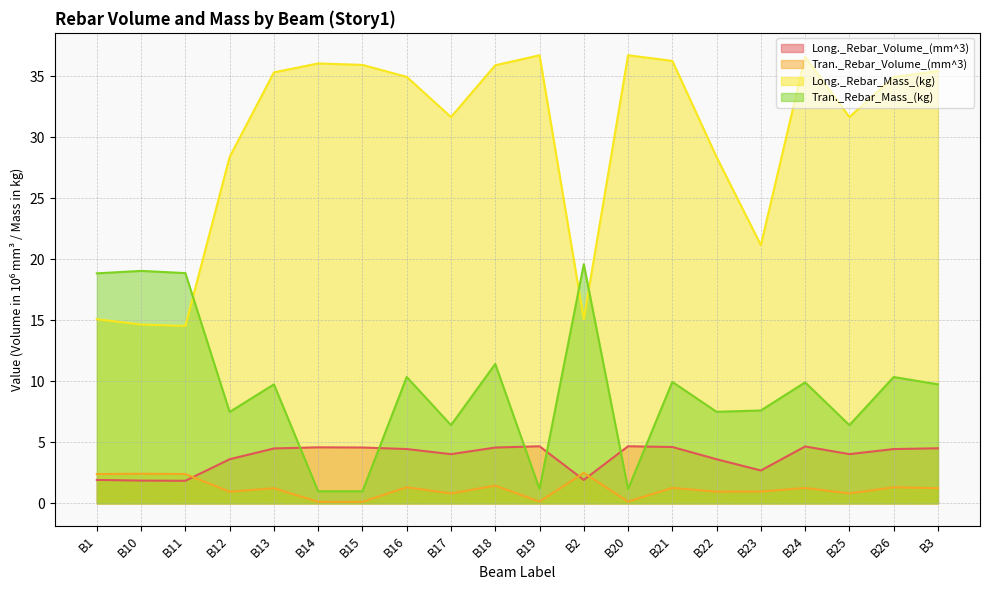

The value of Tran._Rebar_Volume_(mm^3) at B20 is 0.2. True or false?

True